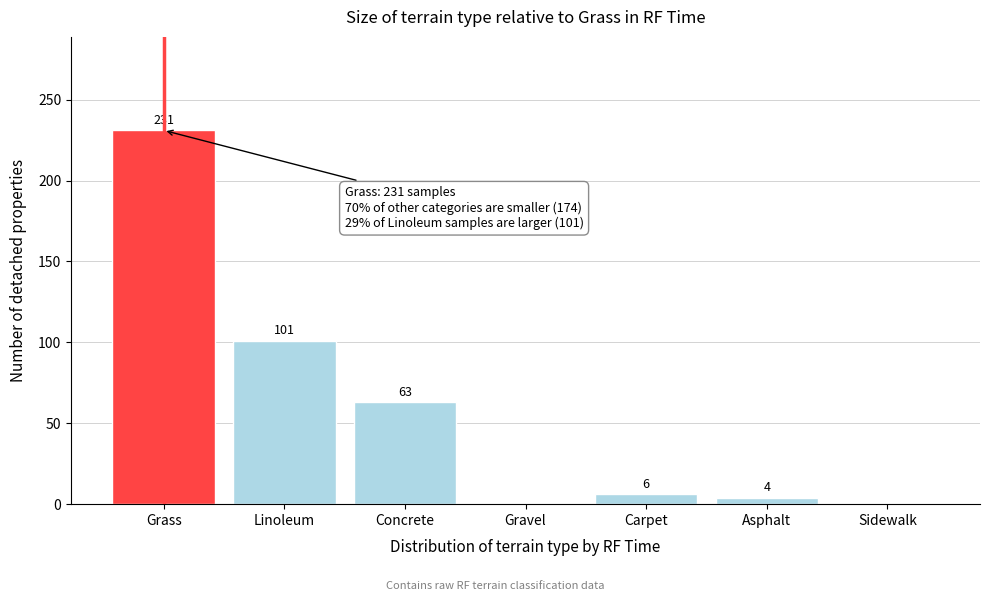

Reading left to right, transcribe all the data shown in this chart.

Grass=231	Linoleum=101	Concrete=63	Gravel=0	Carpet=6	Asphalt=4	Sidewalk=0